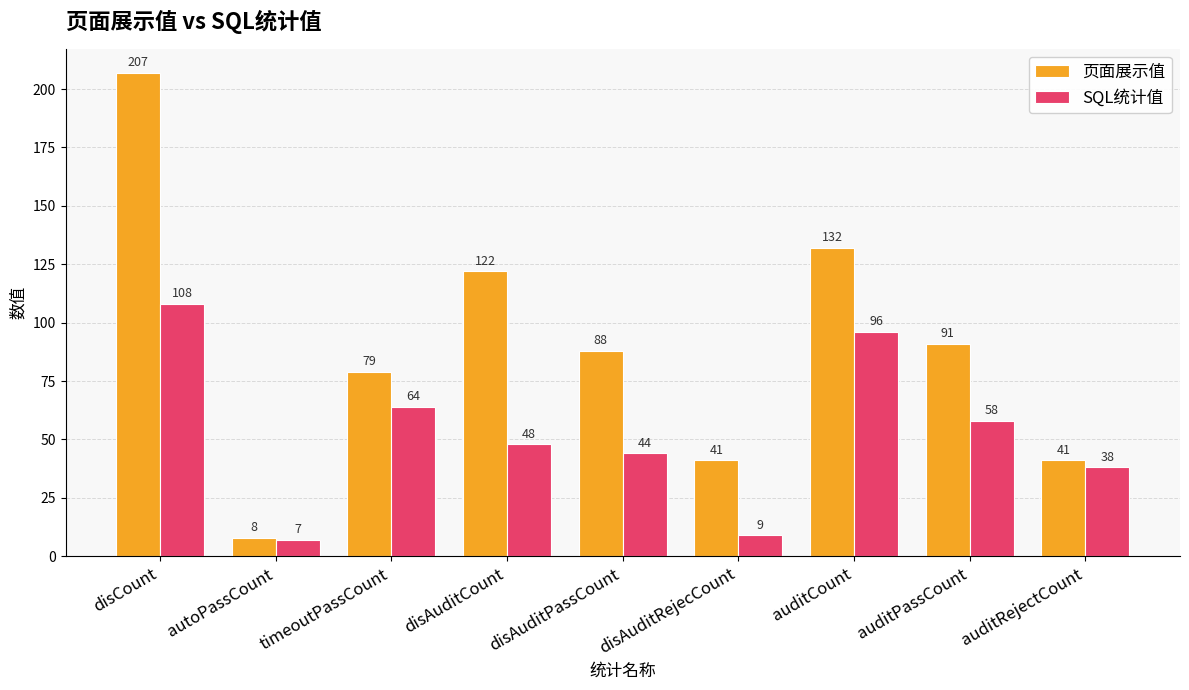

What is the smallest value displayed?

7